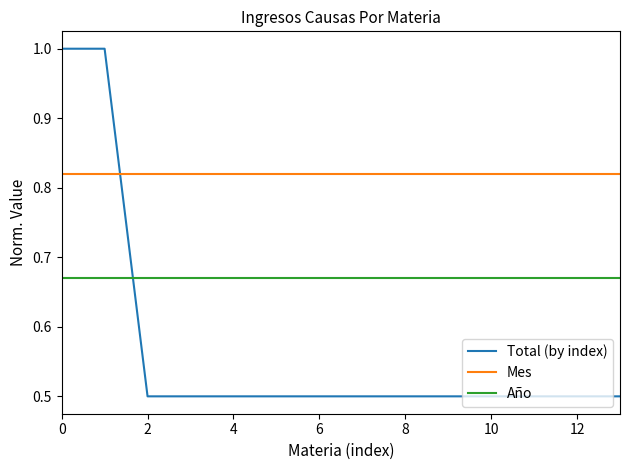

What is the sum of all Total (by index) values?

8.0